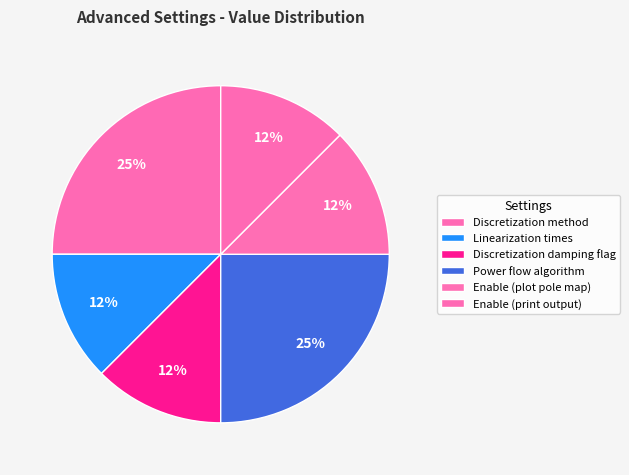

How many slices are in this pie chart?

6